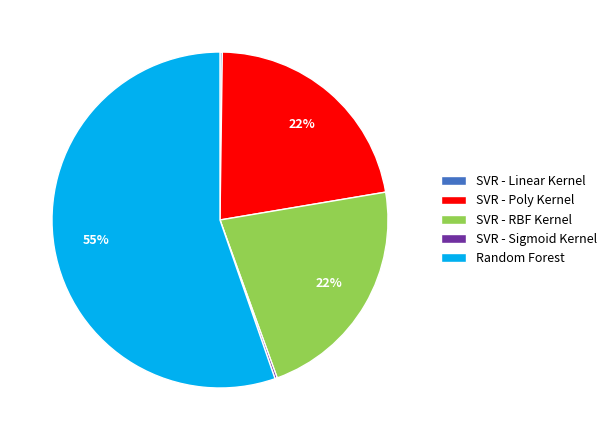

To the nearest percent, what percentage of the pie is SVR - Poly Kernel?

22%